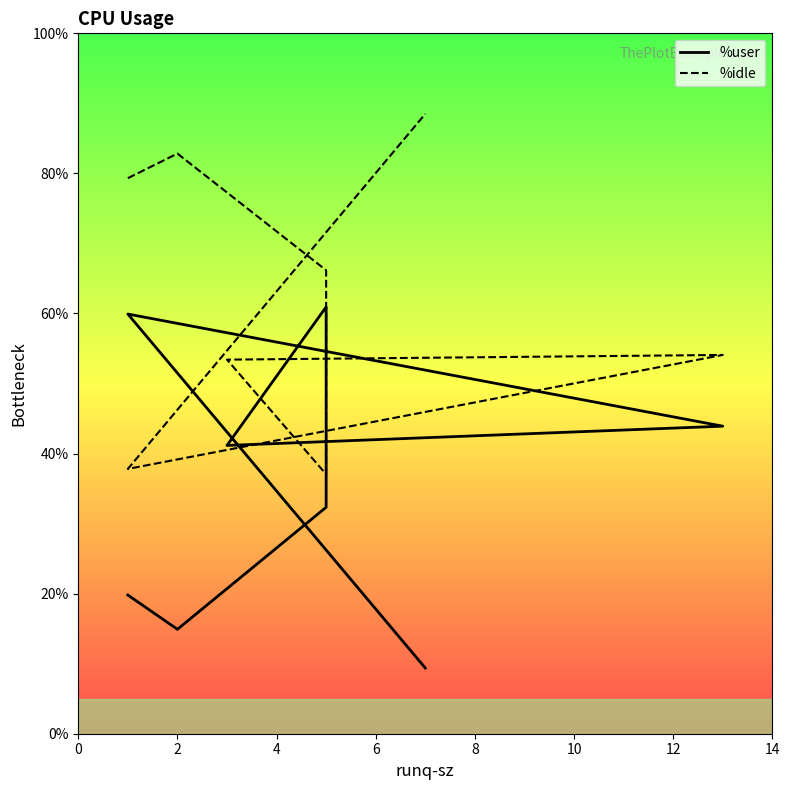

True or false: %user and %idle cross at least once.

True